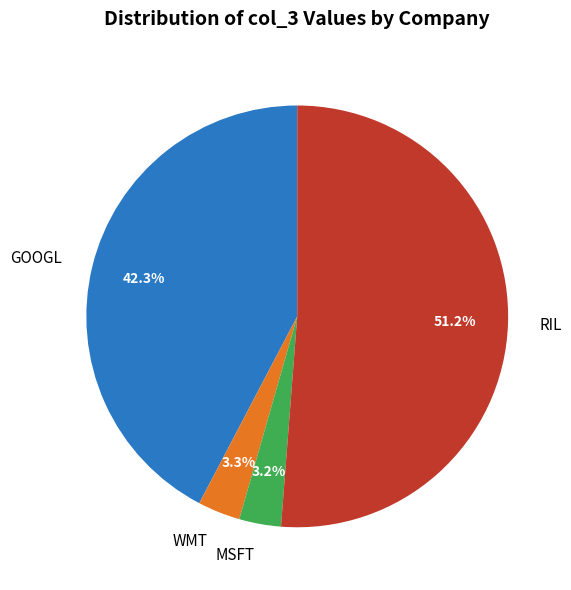

What percentage is the GOOGL slice, to the nearest percent?

42%